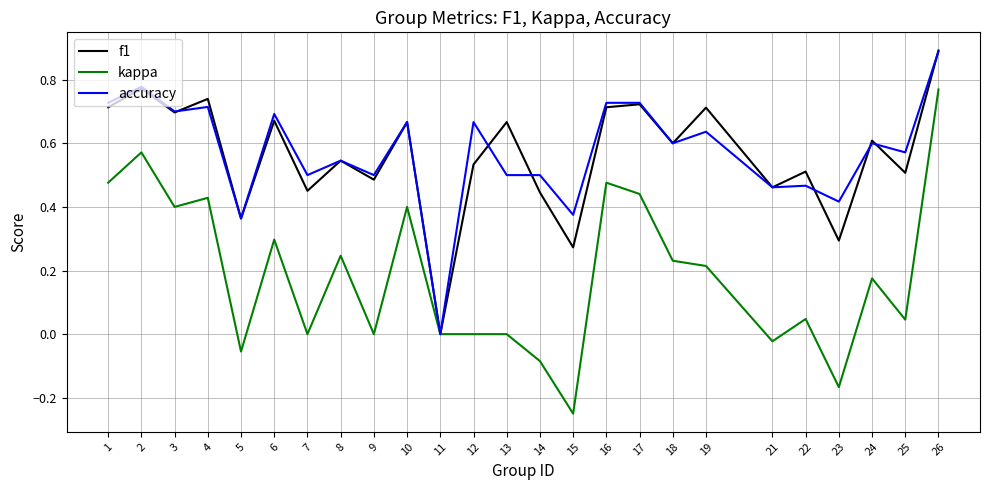

Between 14 and 26, which series saw the biggest shift?

kappa